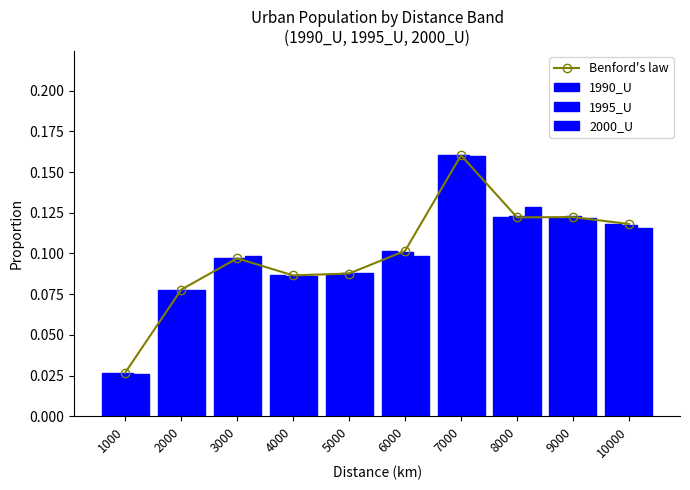

Which category has the highest value in the 1990_U series?

7000